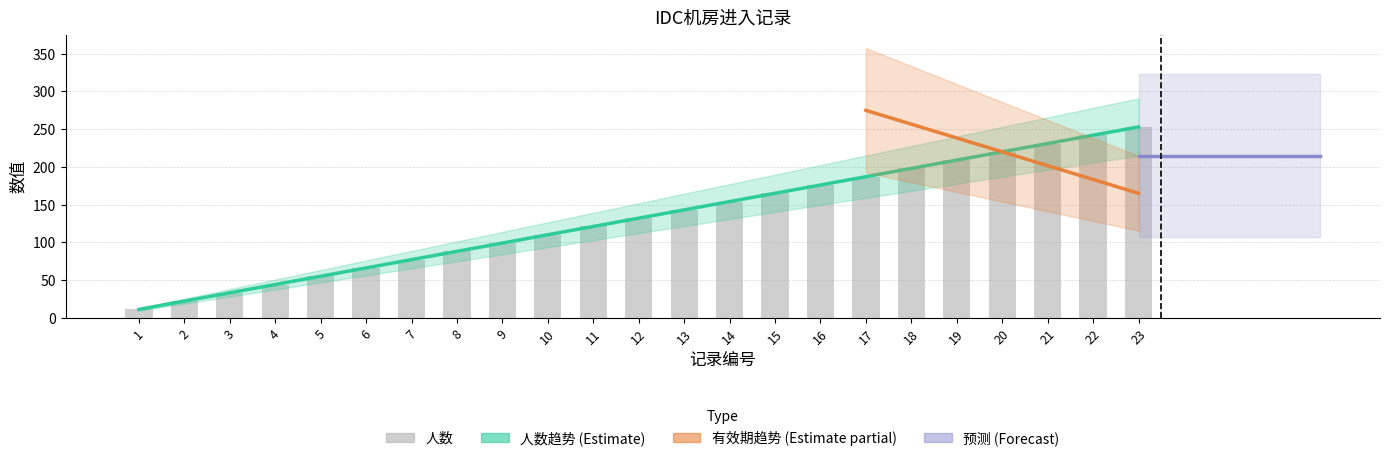

Is it true that the value at 6 is 87?

False